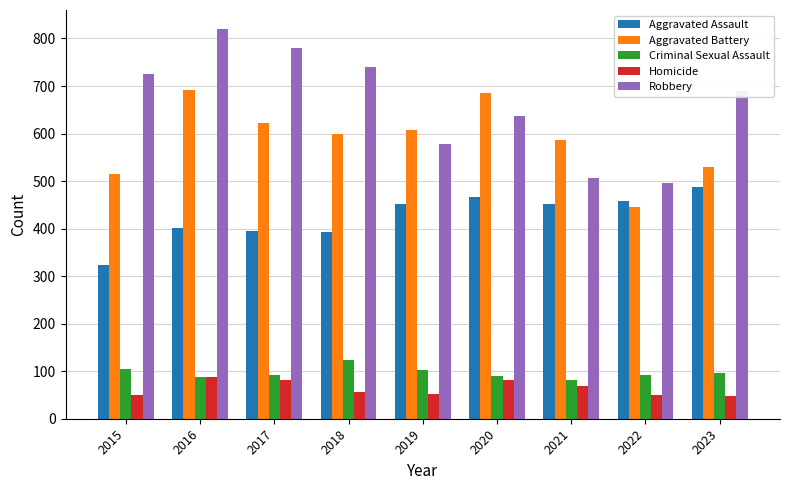

Which category has the highest value in the Robbery series?

2016